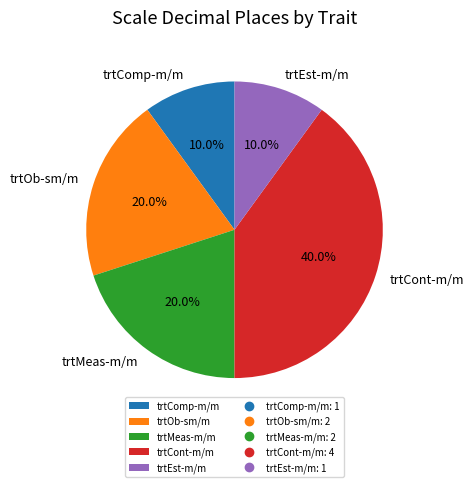

What is the largest slice in the pie chart?

trtCont-m/m